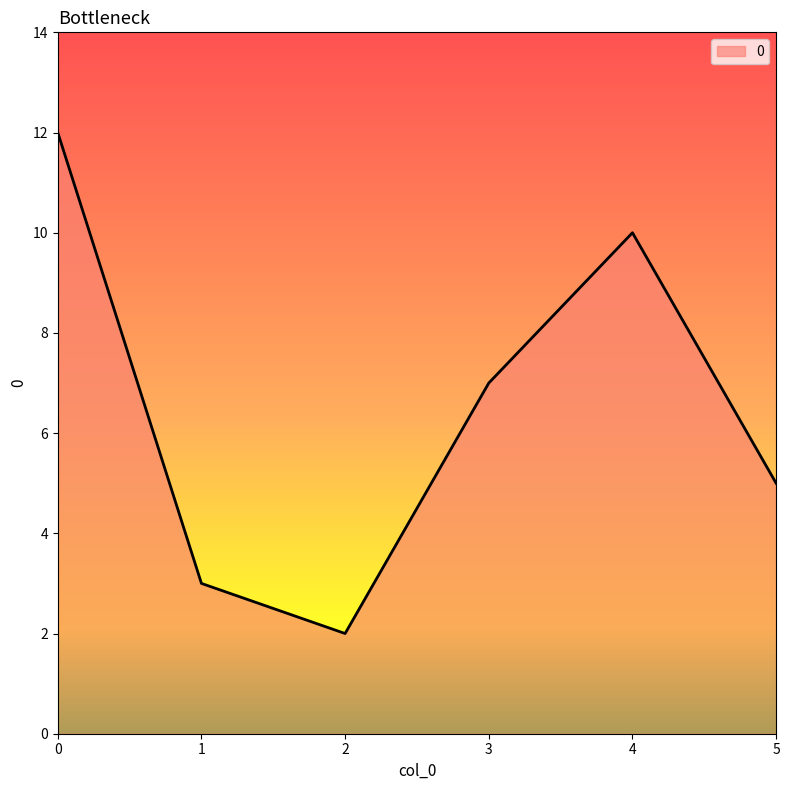

Rank the categories by value from lowest to highest.

2, 1, 5, 3, 4, 0